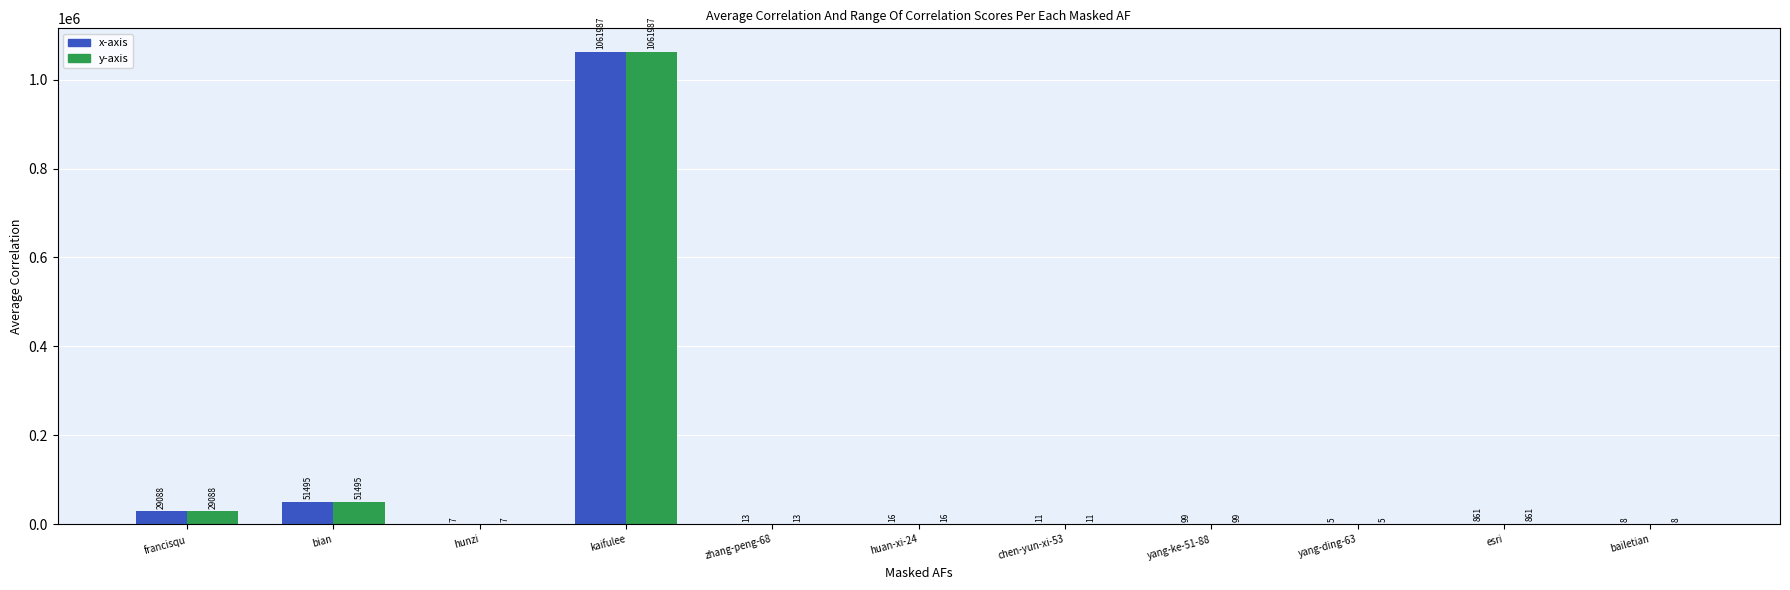

What is the sum of all x-axis values?

1143590